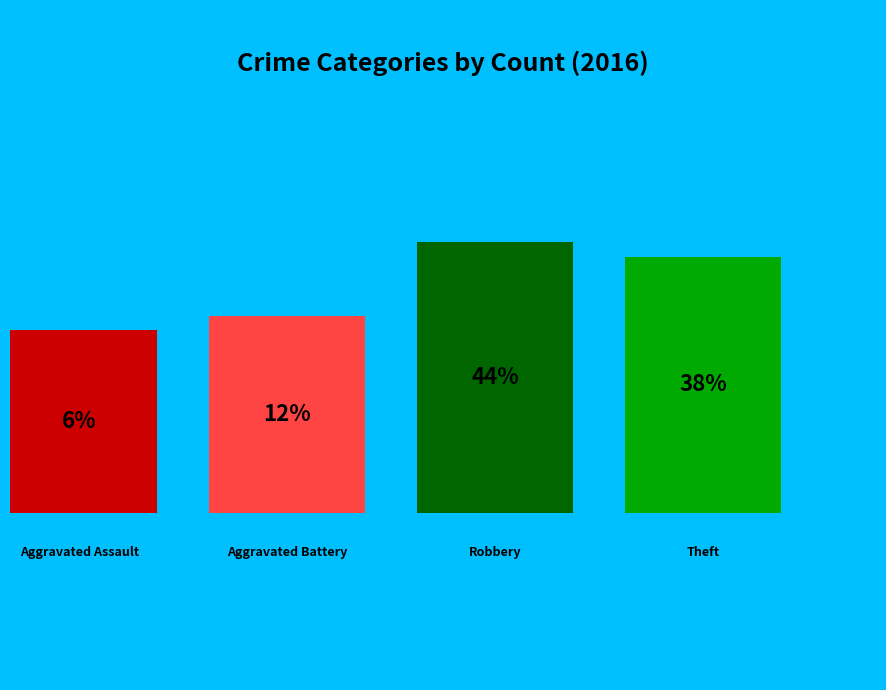

To the nearest percent, what is the difference between the largest and smallest slice percentages?

38%